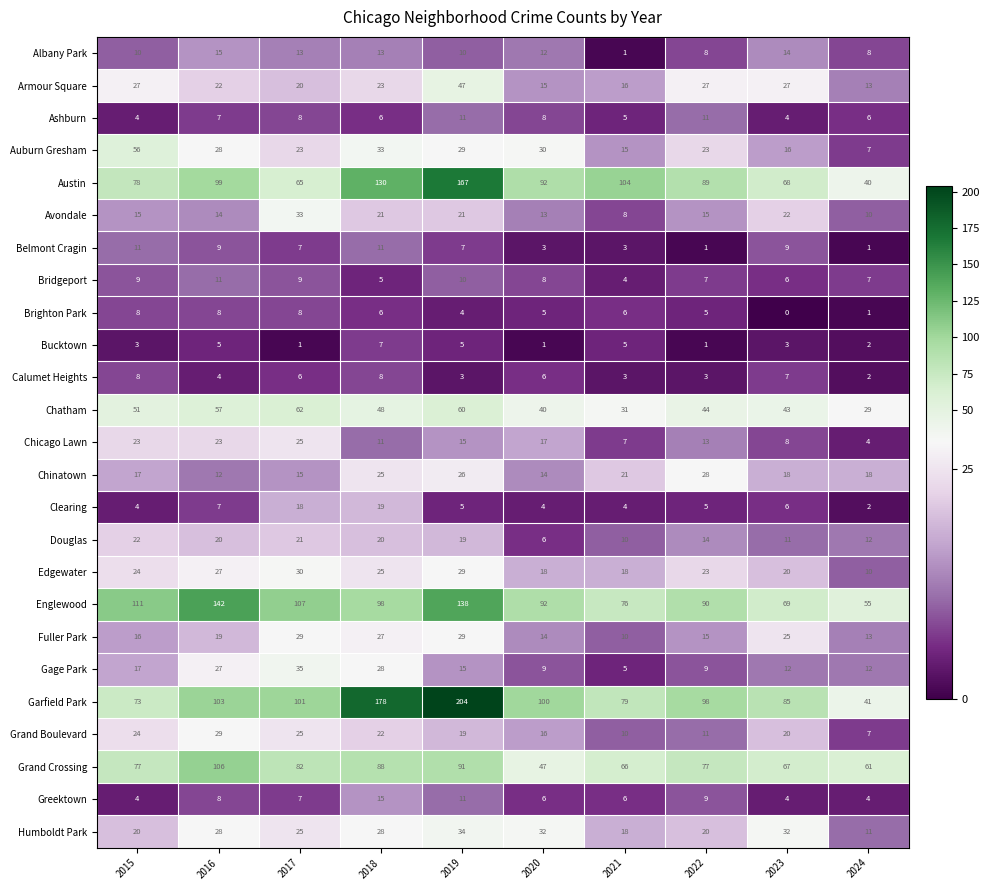

Which series changed the most between 2018 and 2020?

Garfield Park